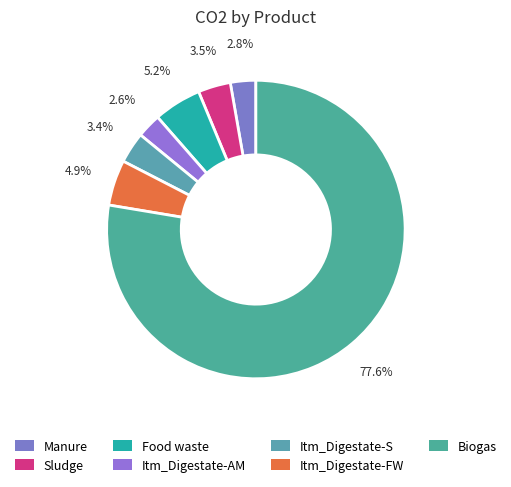

Which category has the smallest portion of the pie?

Itm_Digestate-AM